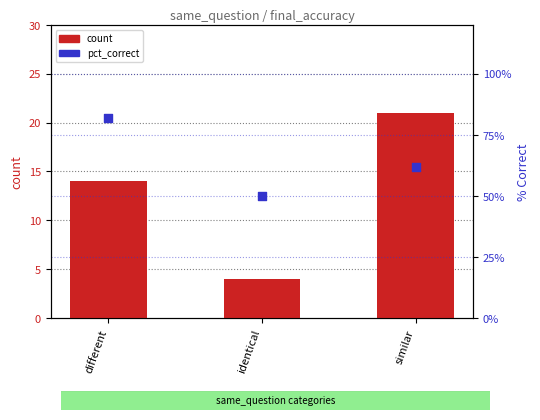

Which series has the largest total across all categories?

pct_correct